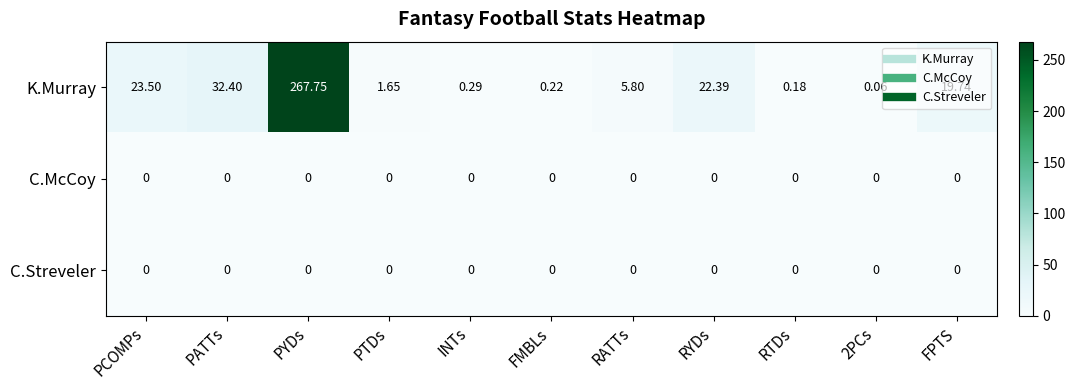

At which label does K.Murray first exceed 5?

PCOMPs